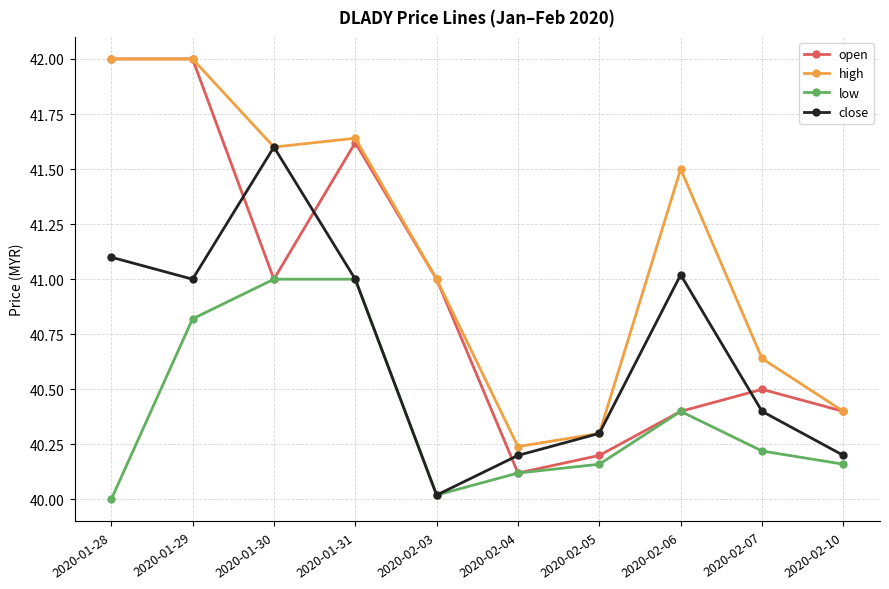

At how many categories does at least one series exceed 40?

10